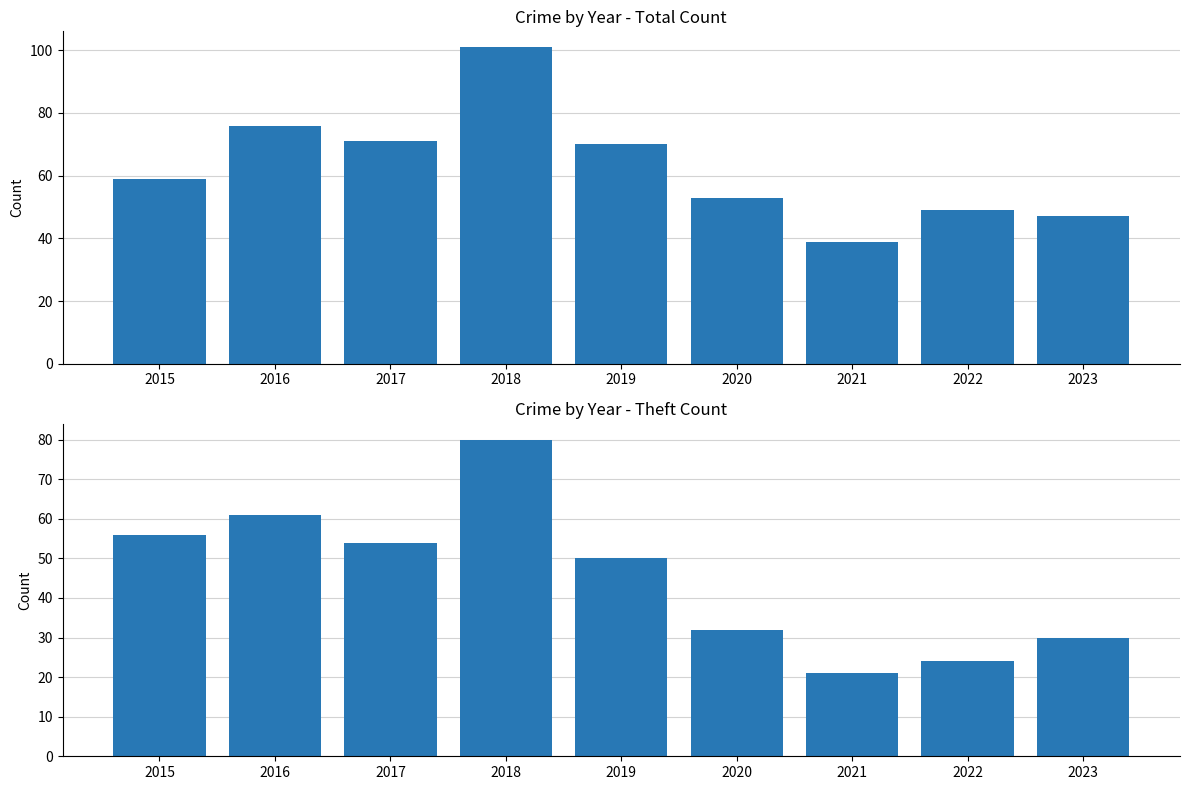

What is the sum of the Total values at 2023 and 2015?

106